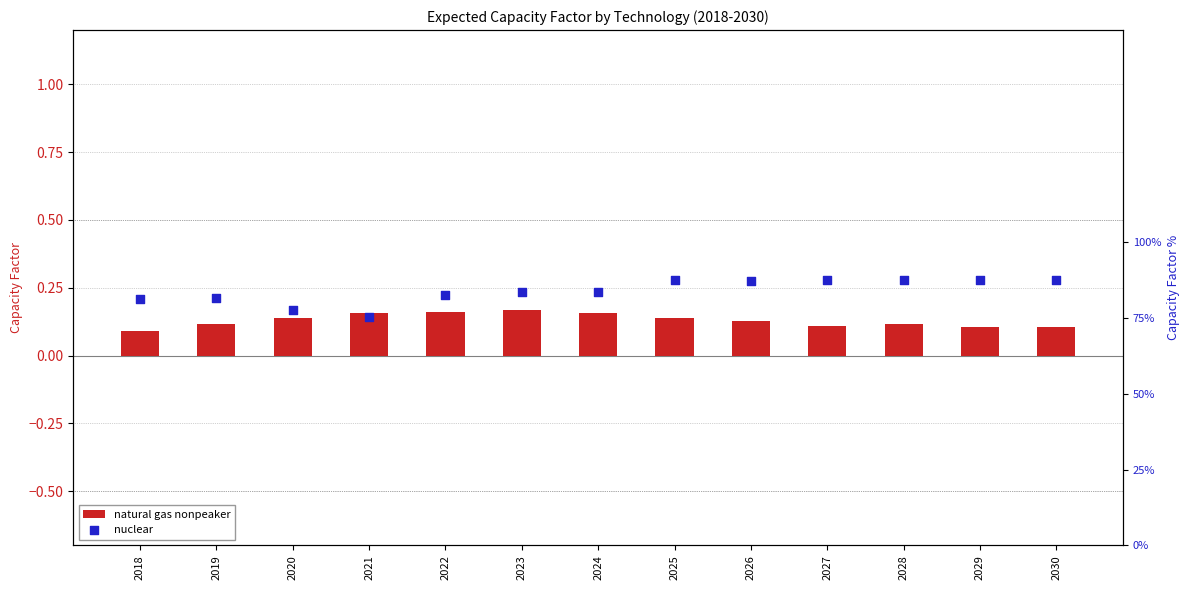

Which series has the largest Y range (max minus min)?

nuclear